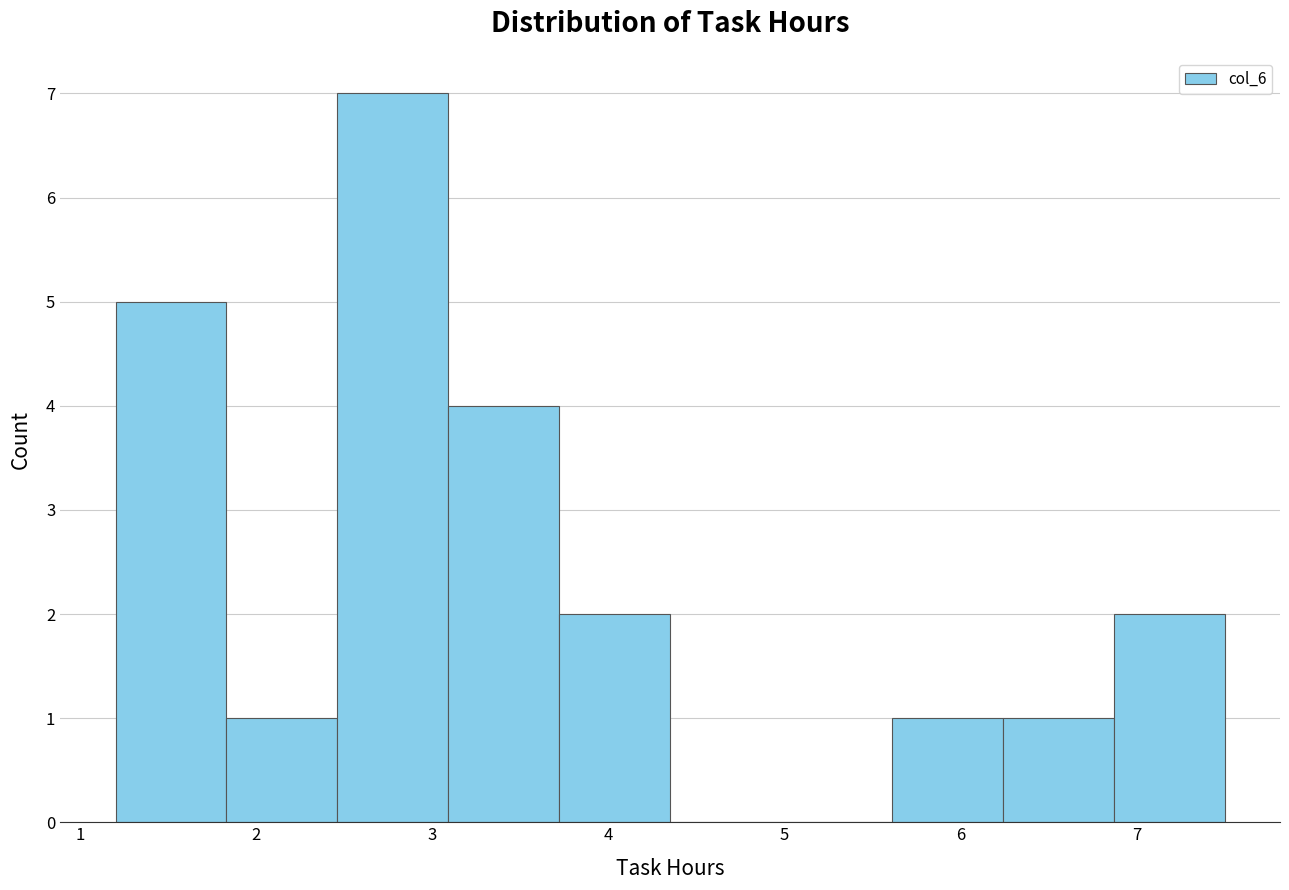

Reading left to right, transcribe this chart: for each bar, give the range it covers on the x-axis and its height. Neither the bar edges nor the heights are printed on the chart, so give them approximately, as read against the axes.

1.20 to 1.83: 5
1.83 to 2.46: 1
2.46 to 3.09: 7
3.09 to 3.72: 4
3.72 to 4.35: 2
4.35 to 4.98: 0
4.98 to 5.61: 0
5.61 to 6.24: 1
6.24 to 6.87: 1
6.87 to 7.50: 2